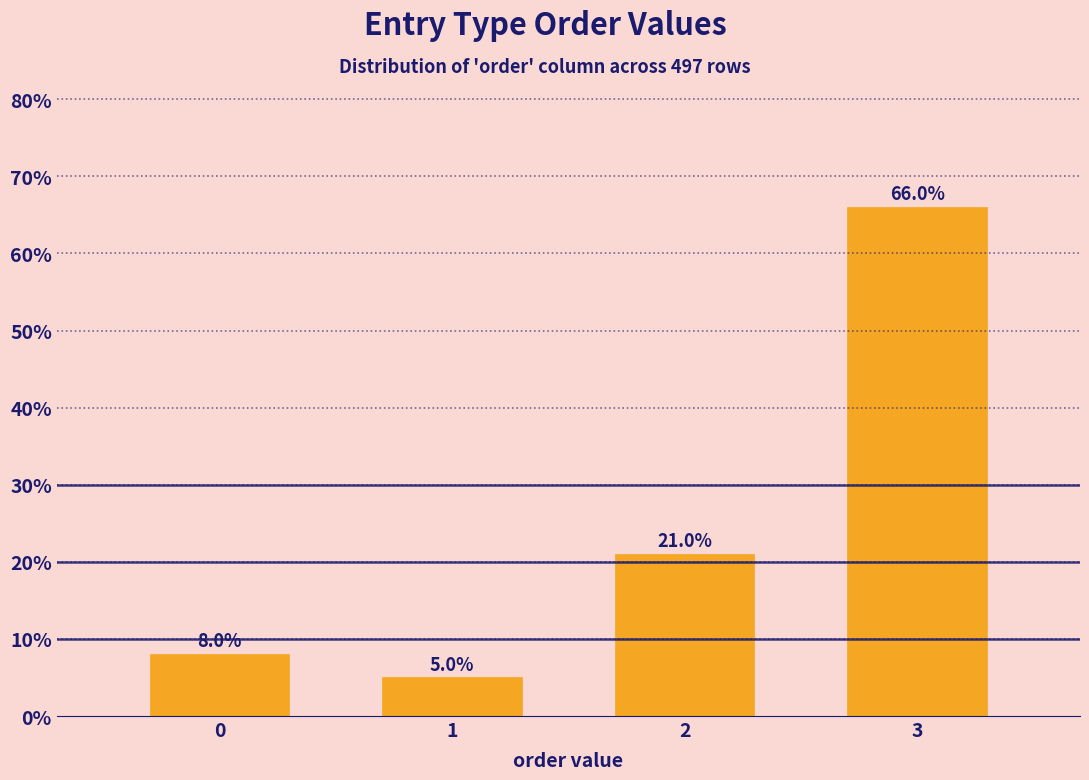

Reading left to right, extract all data points from this chart.

0=8	1=5	2=21	3=66